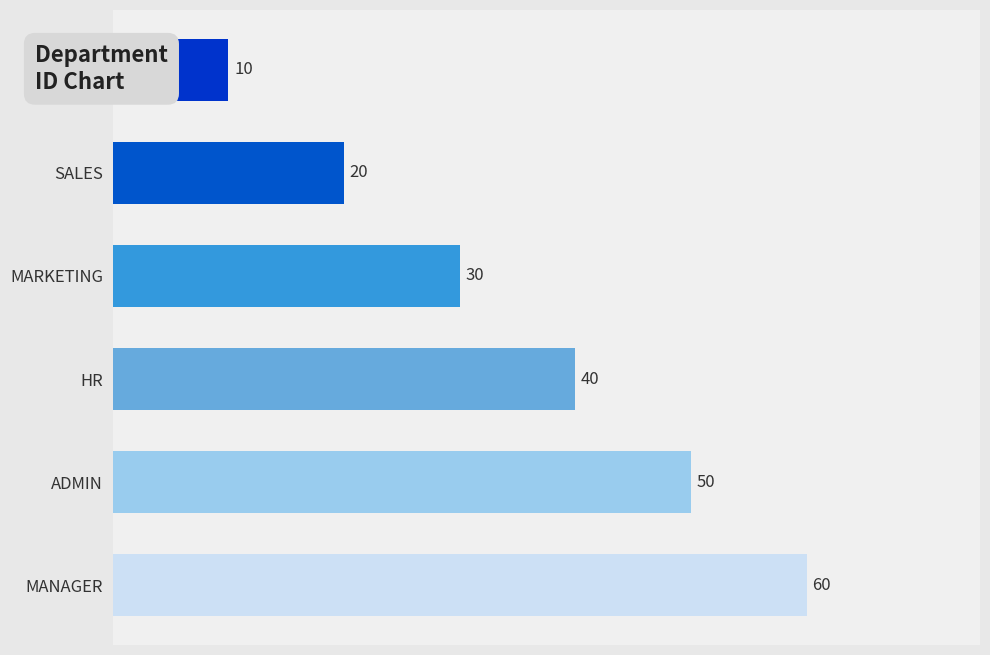

True or false: the data shows 10 at IT.

True